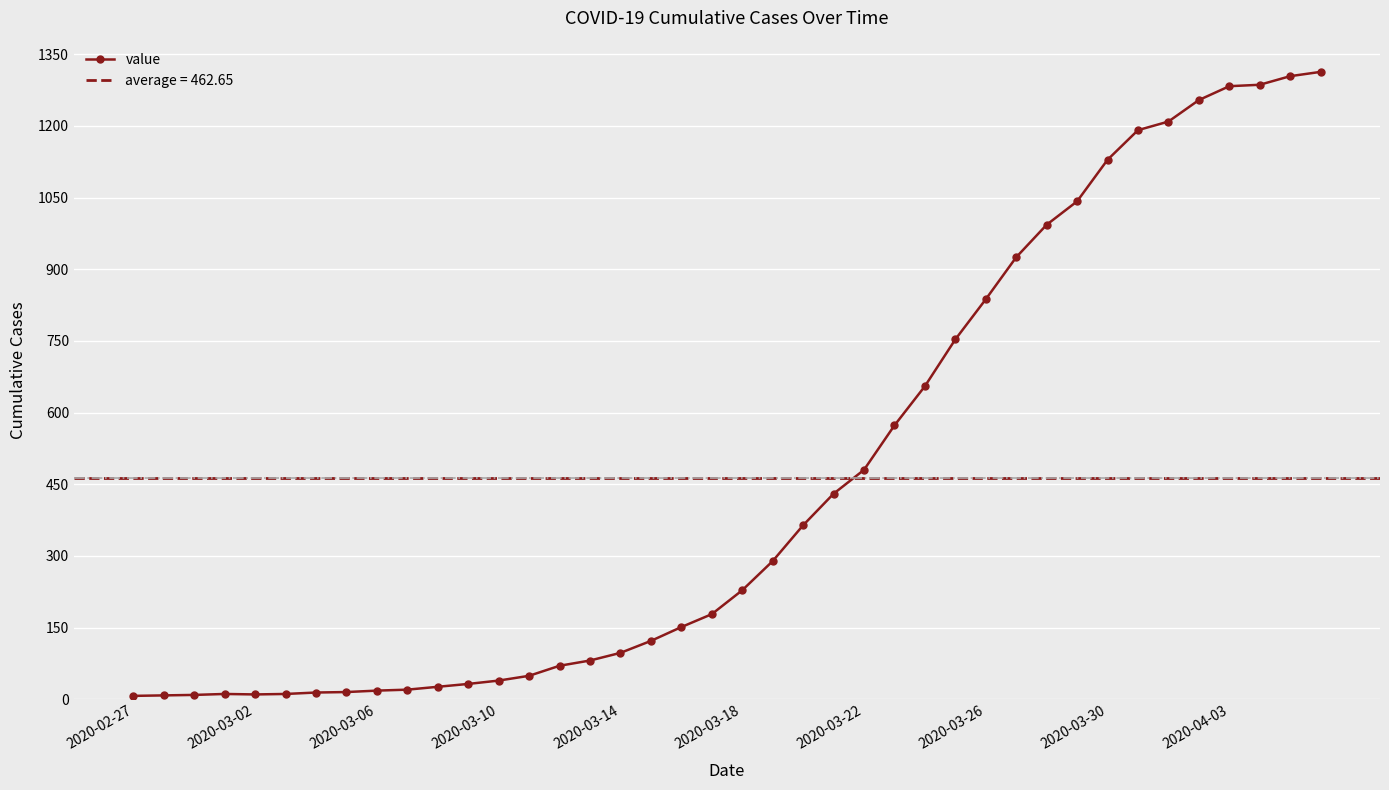

What is the maximum value for value?

1313